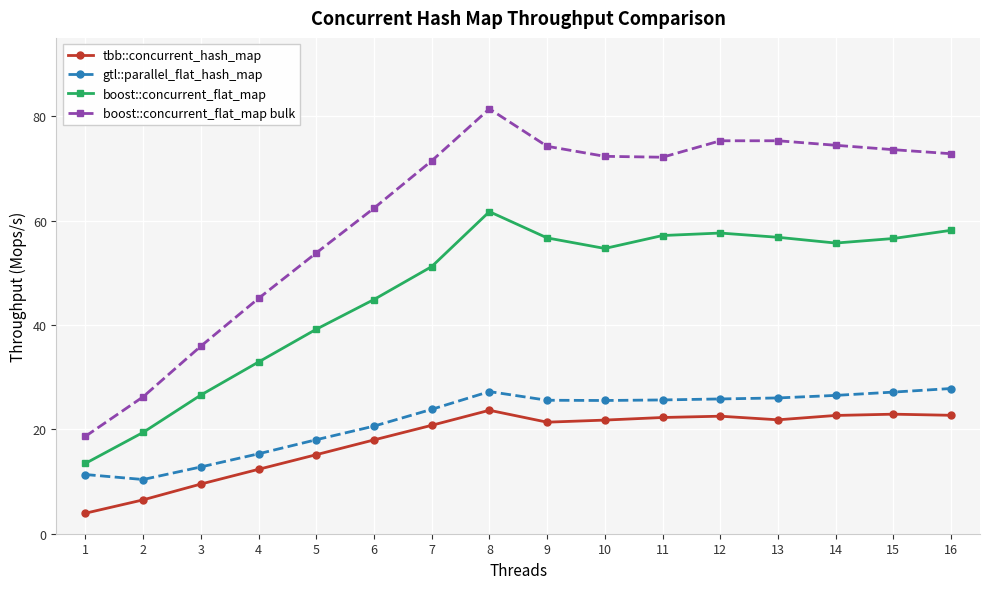

What is the difference between the maximum and minimum values in the tbb::concurrent_hash_map series?

19.7